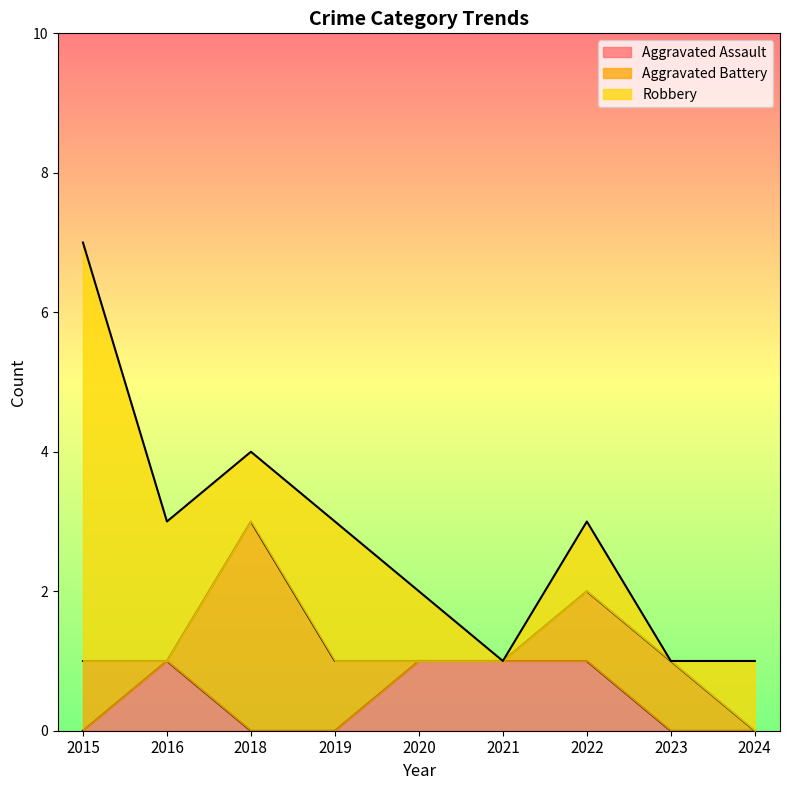

Reading left to right, list all the values displayed in this chart.

Aggravated Assault: 2015=0	2016=1	2018=0	2019=0	2020=1	2021=1	2022=1	2023=0	2024=0
Aggravated Battery: 2015=1	2016=0	2018=3	2019=1	2020=0	2021=0	2022=1	2023=1	2024=0
Robbery: 2015=6	2016=2	2018=1	2019=2	2020=1	2021=0	2022=1	2023=0	2024=1